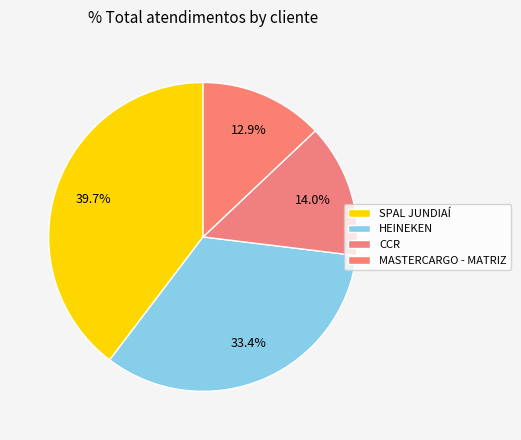

The MASTERCARGO - MATRIZ slice represents 27% of the pie. True or false?

False